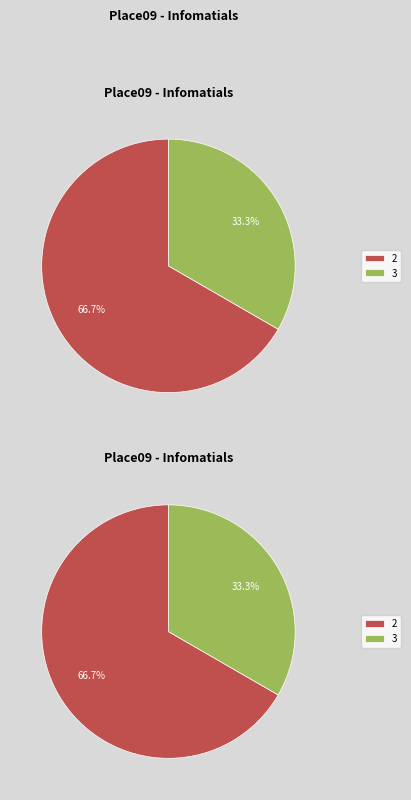

Is there any slice that represents more than half of the pie?

Yes